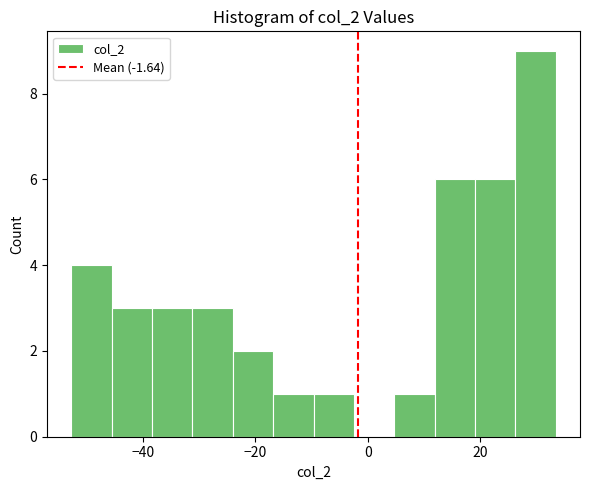

Around what value on the x-axis is the tallest bar? Give the approximate position of its centre, as read against the axis.

30